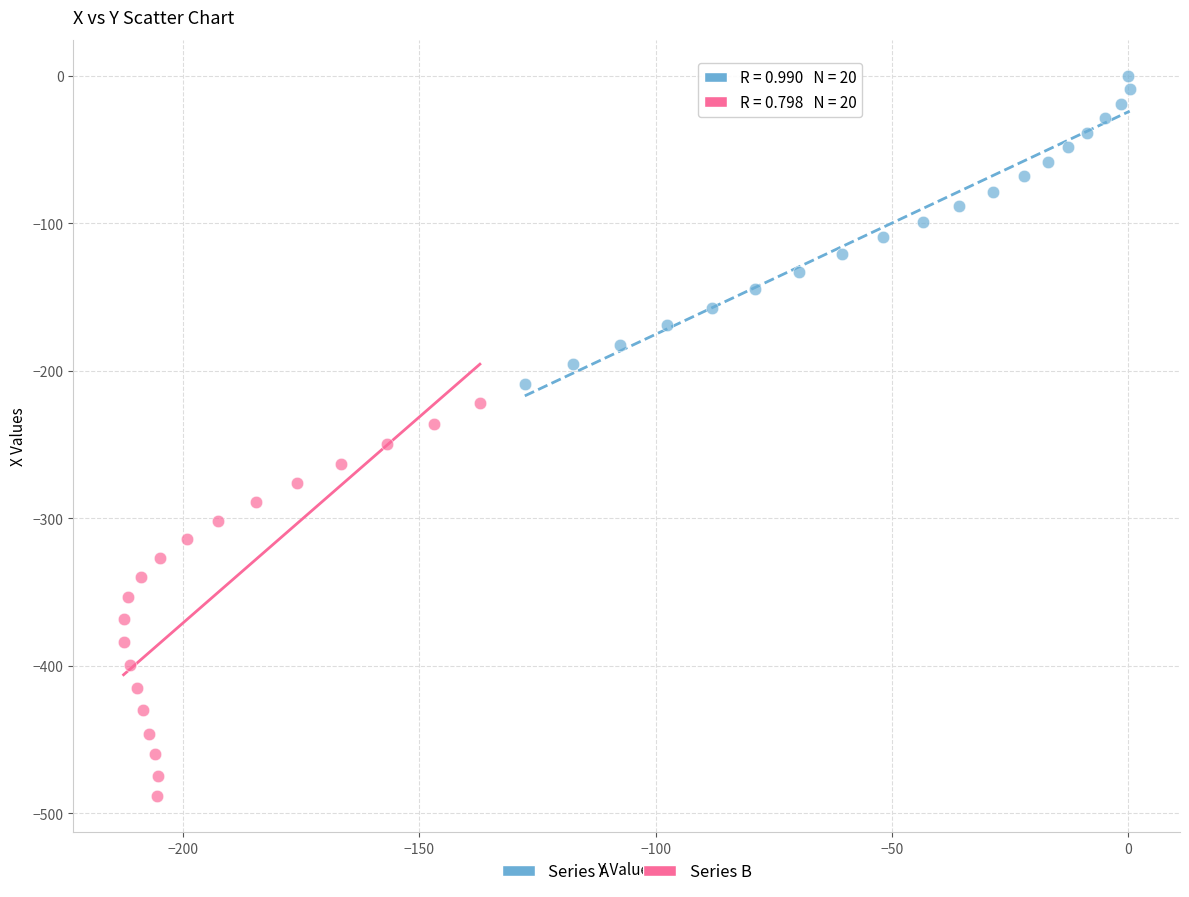

Which series reaches the minimum Y coordinate?

Series B